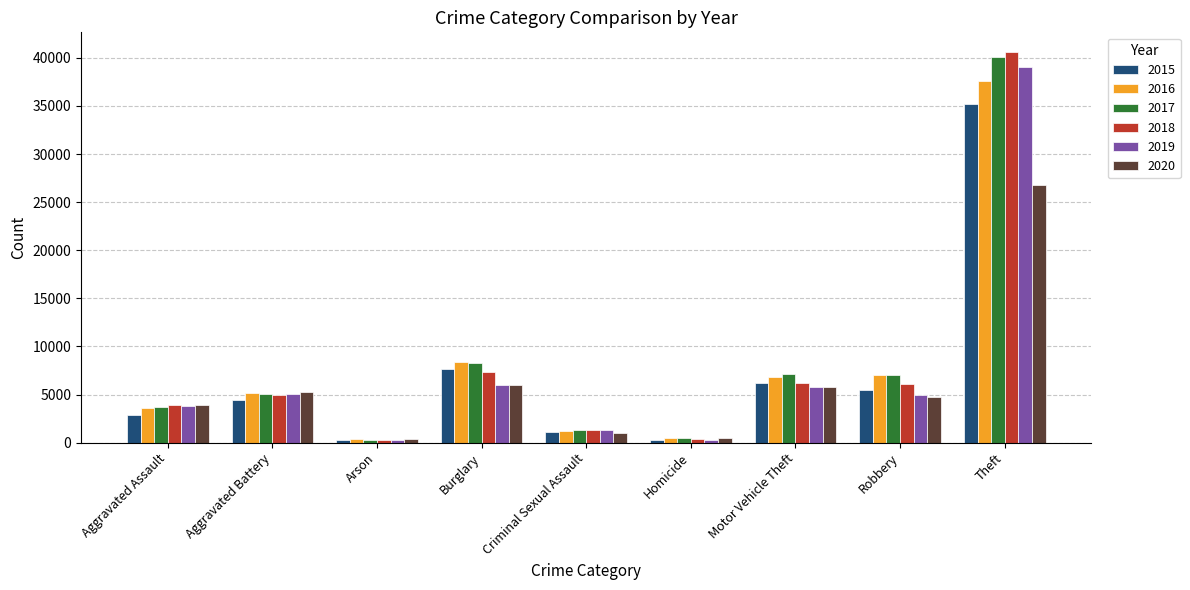

What is the value of the 2020 bar at the 2nd from the left?

5215